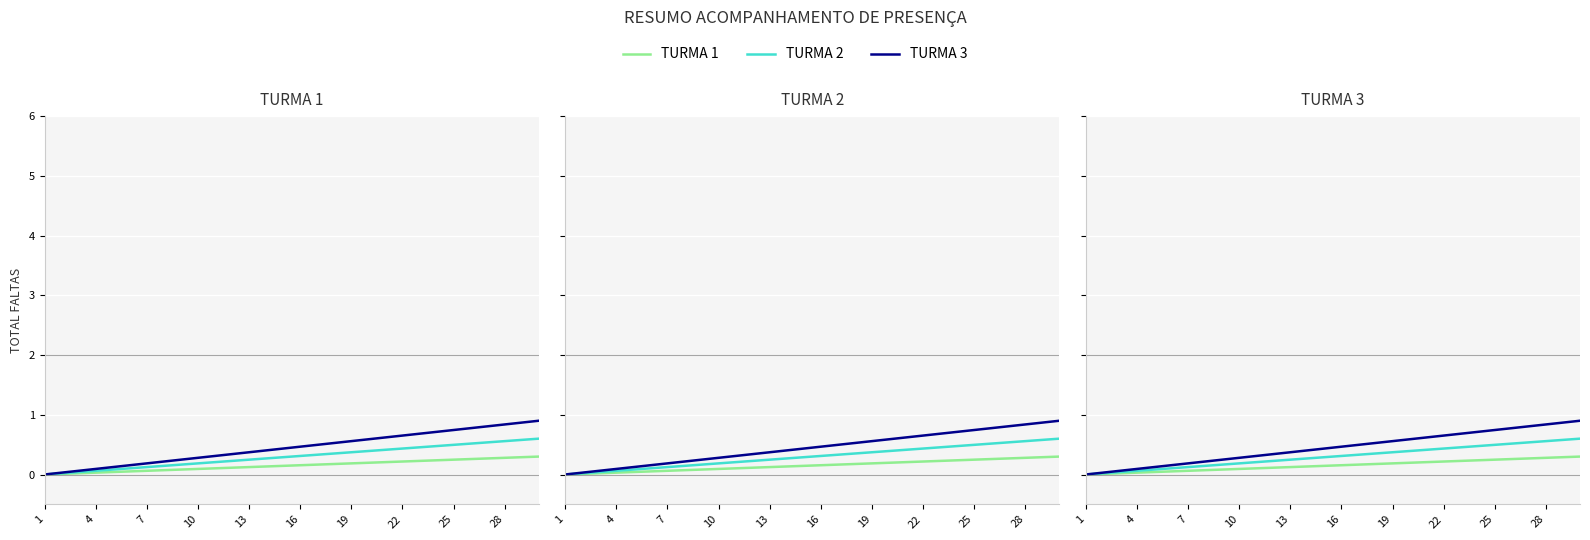

What is the average value of the TURMA 1 series?

0.1